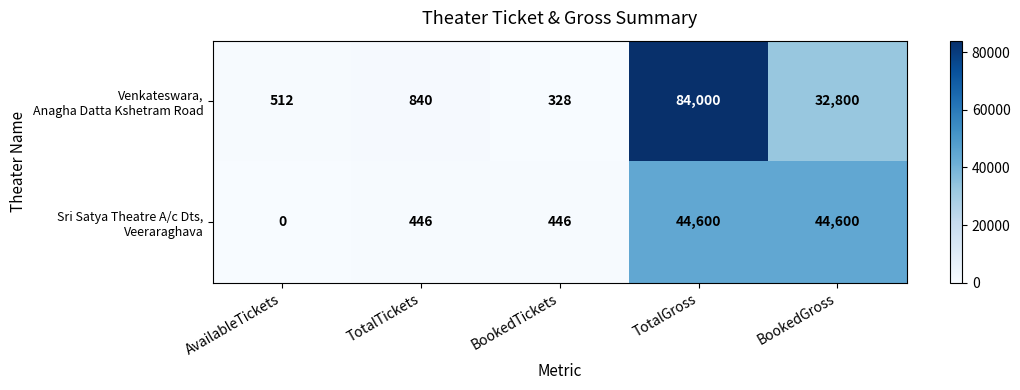

Which category has the highest value across all series?

TotalGross